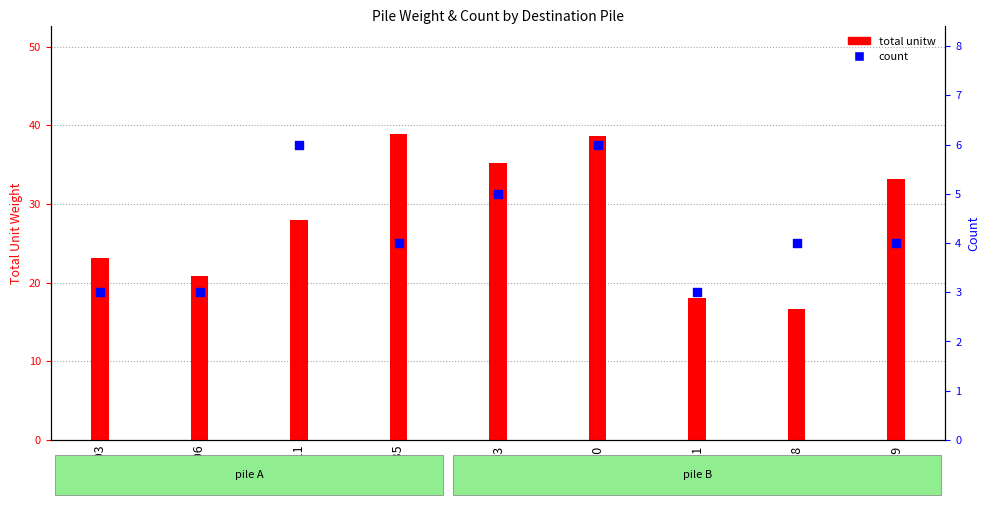

Which series contains the highest Y value?

total unitw